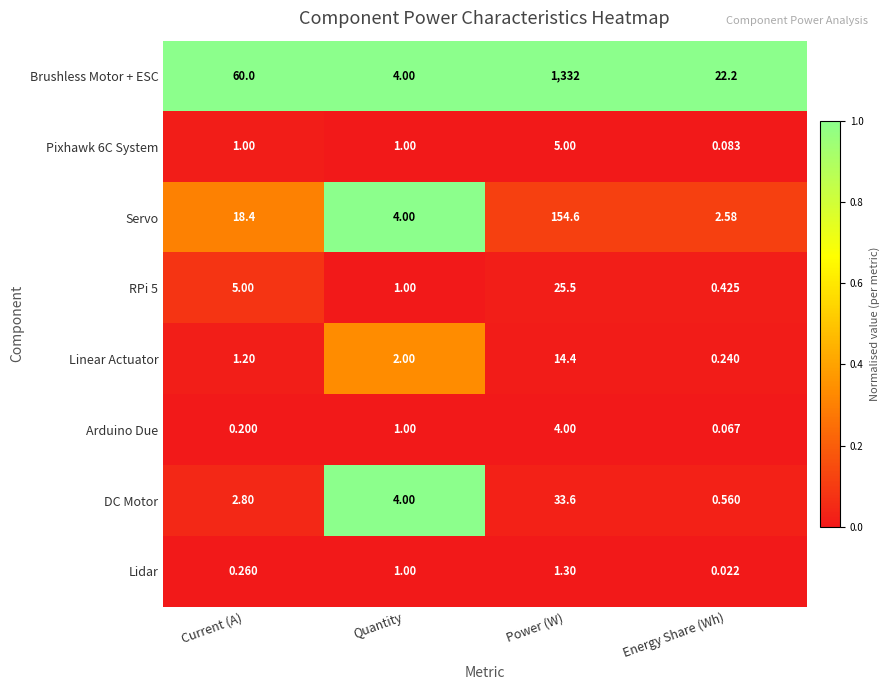

How many series are shown in this chart?

8